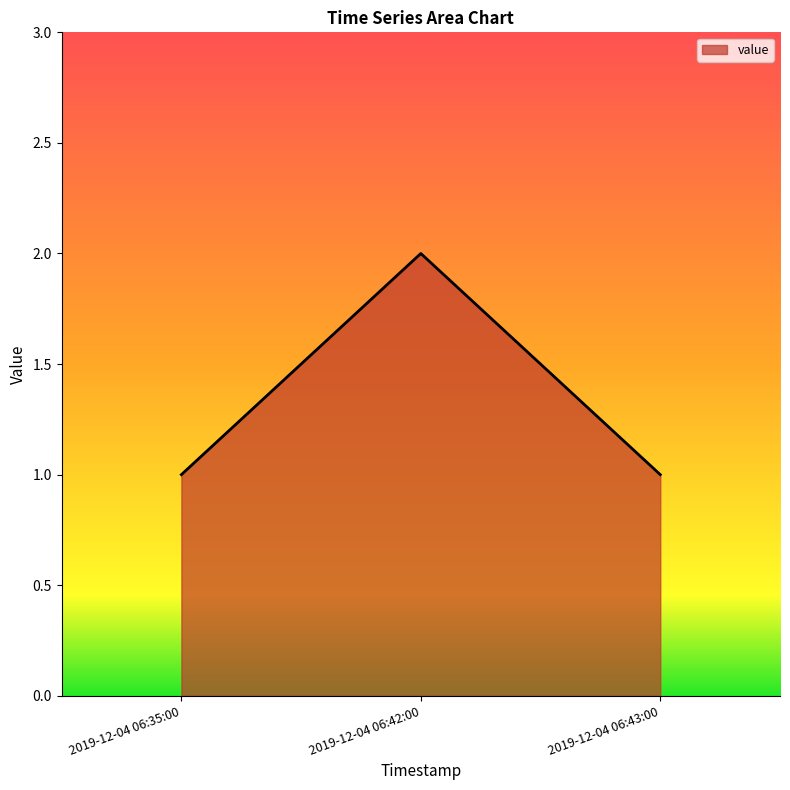

The chart shows a value of 1 at 2019-12-04 06:43:00. True or false?

True